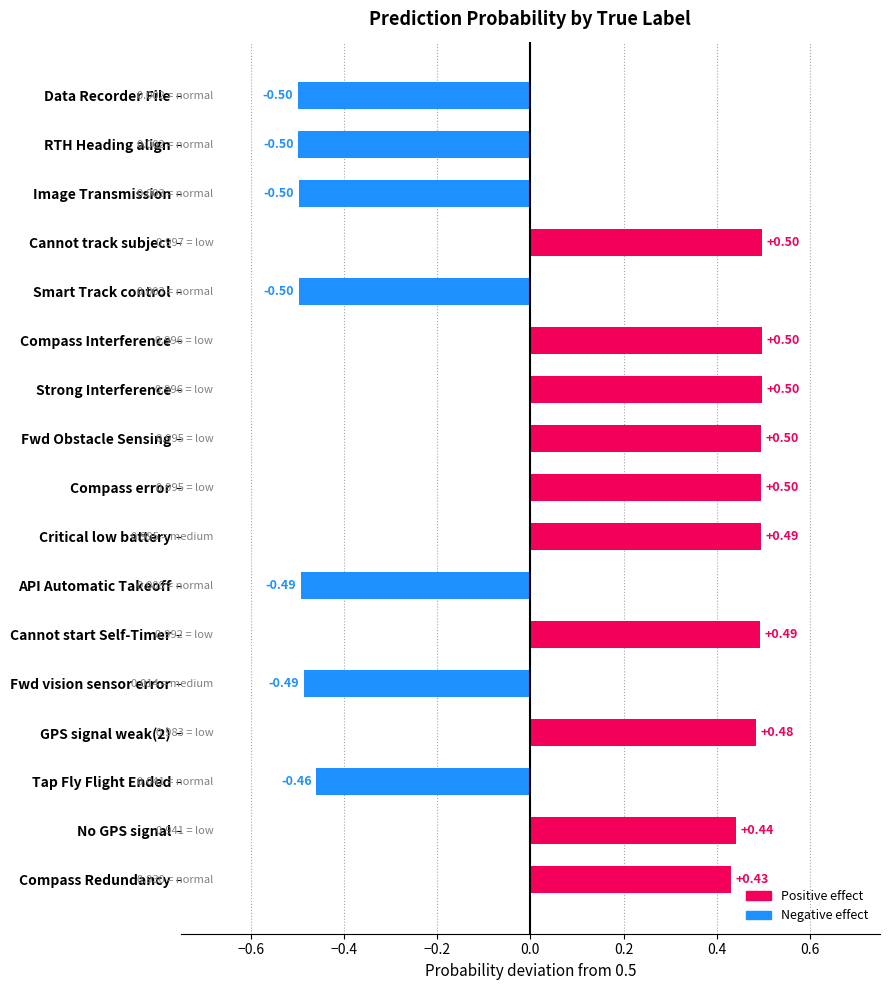

Where is the data nearest to the value 0?

Compass Redundancy